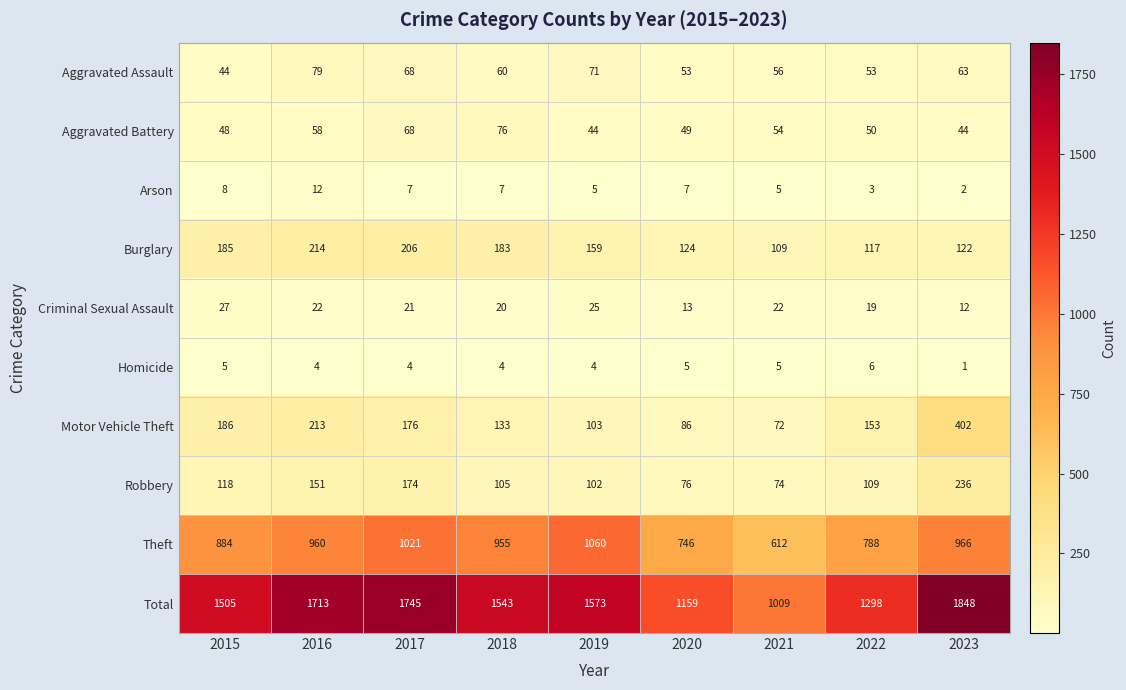

Count the number of data series in this chart.

10